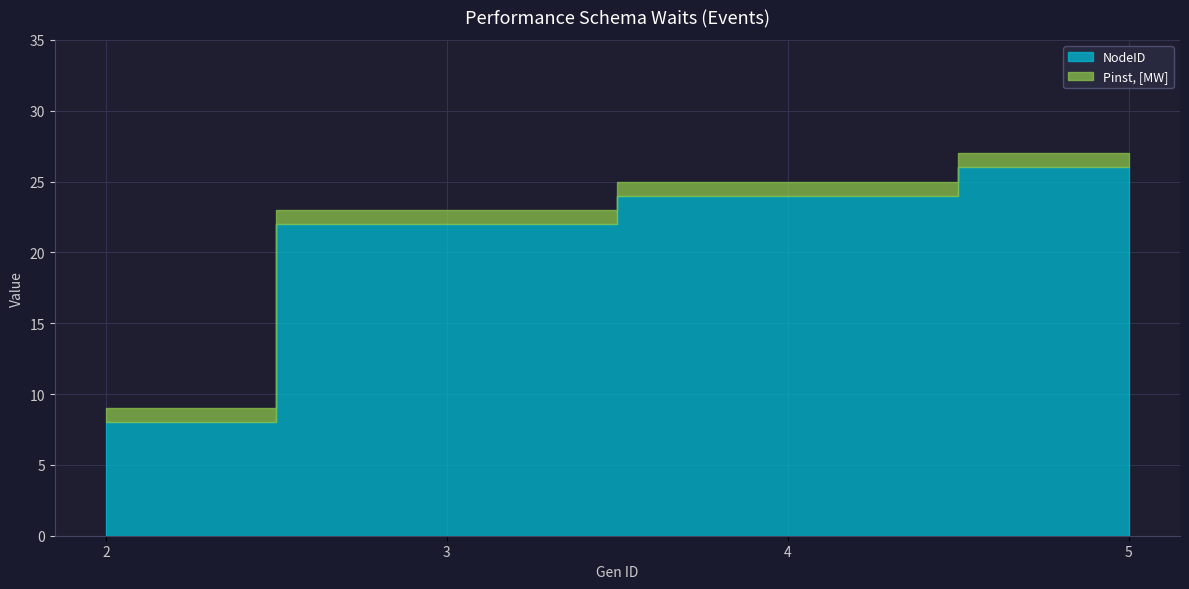

What is the difference between the second highest and minimum values in the NodeID series?

16